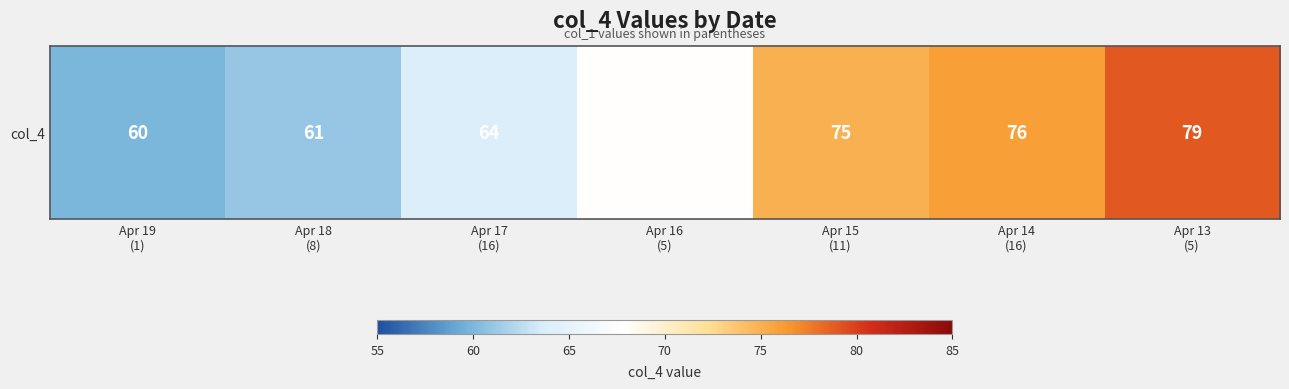

At which label does the data first exceed 68?

Apr 15
(11)